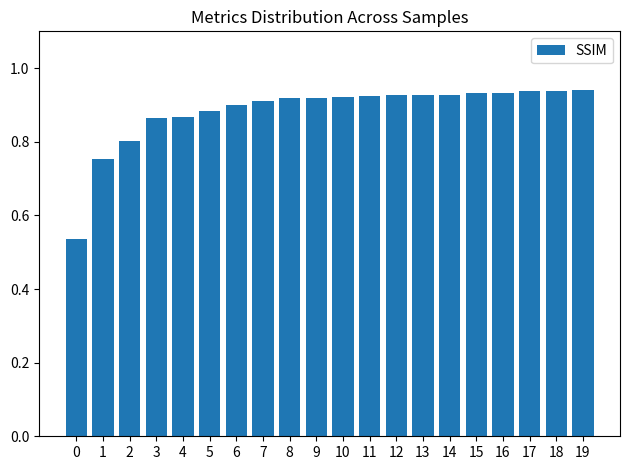

What is the sum of the values at 7 and 4?

1.8